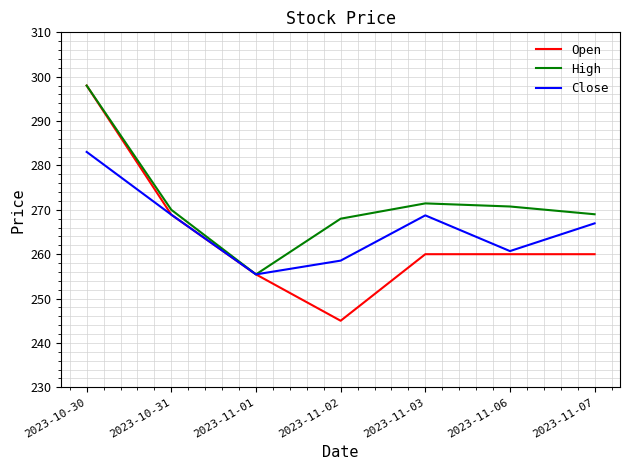

What is the sum of the High values at 2023-10-31 and 2023-11-01?

525.4